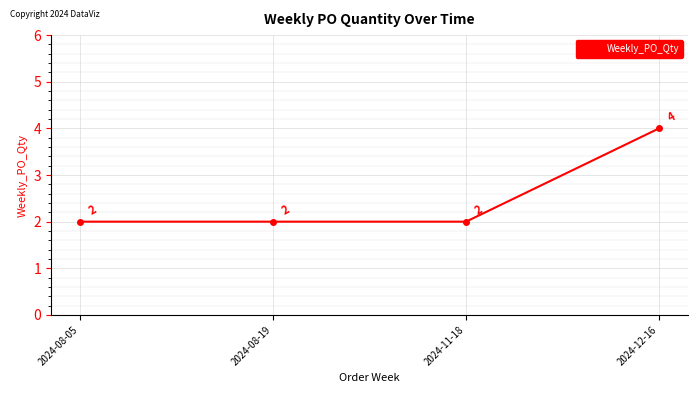

Count the values in the range 2 to 4.

4